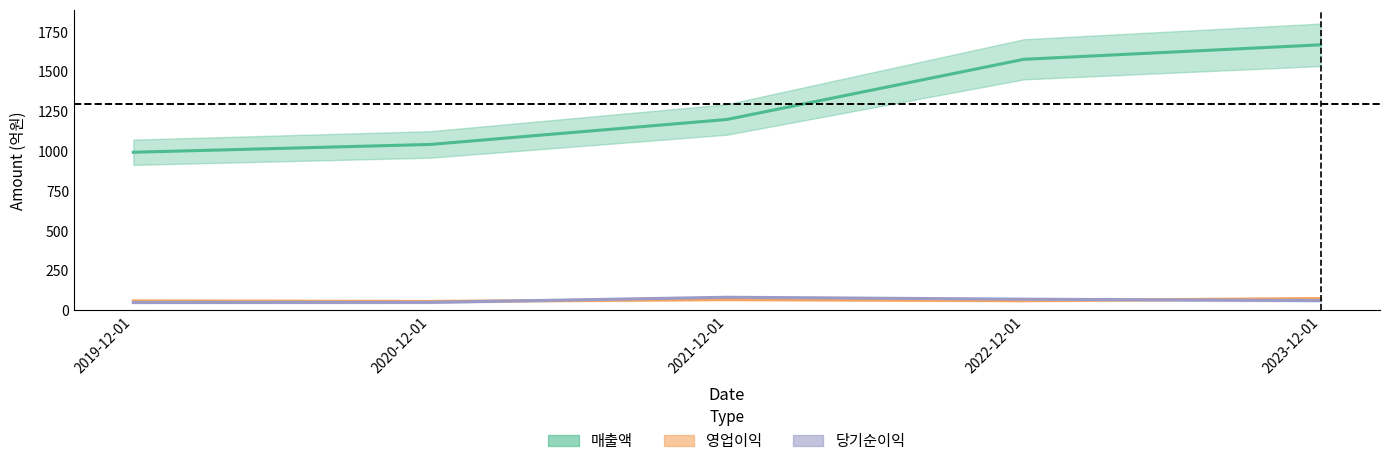

How many lines are shown in the chart?

3